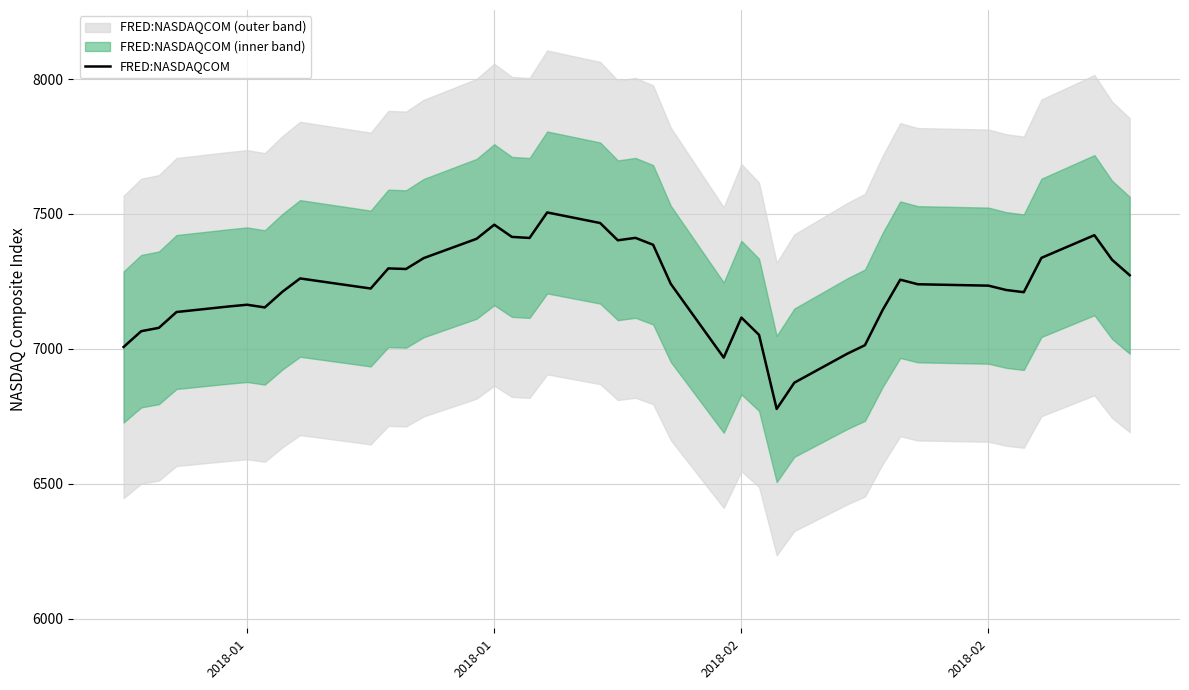

How many points are lower than both their immediate neighbors (excluding endpoints)?

8